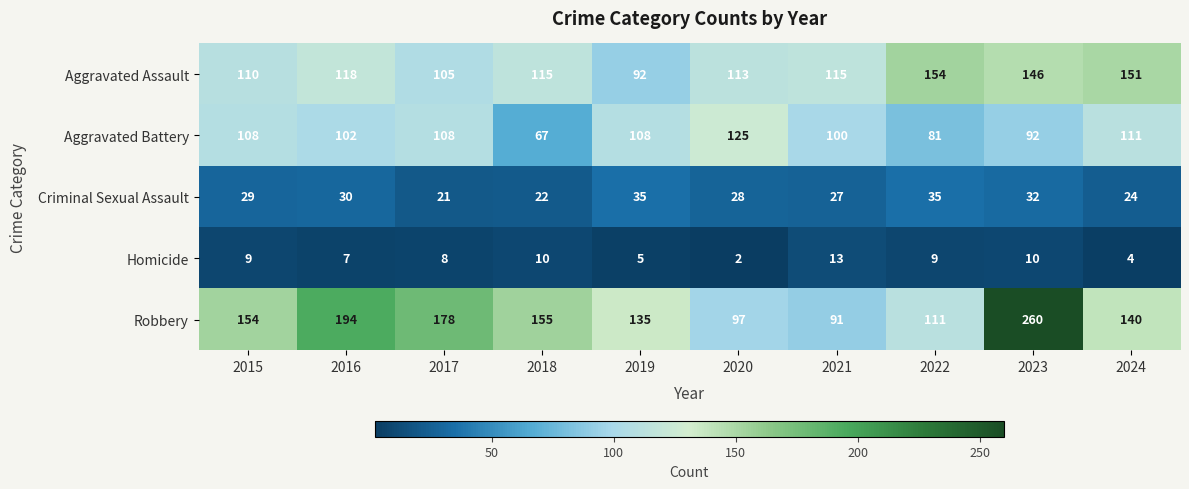

Which series has the largest range (max minus min)?

Robbery